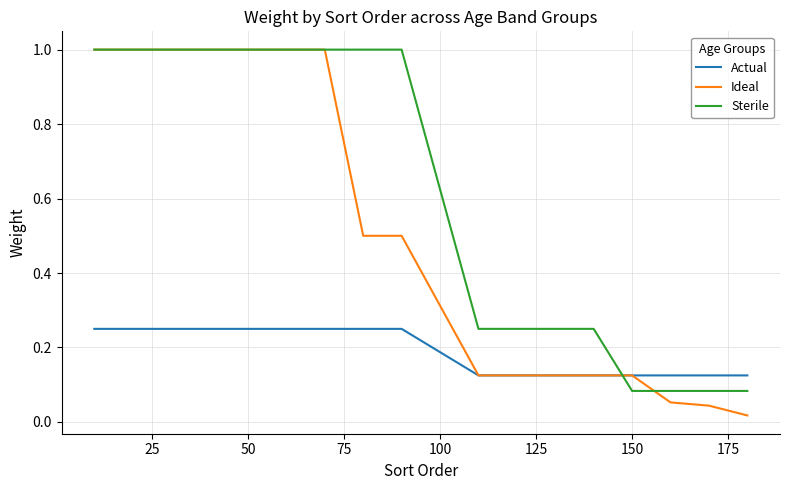

Which series has the widest spread of values?

Ideal